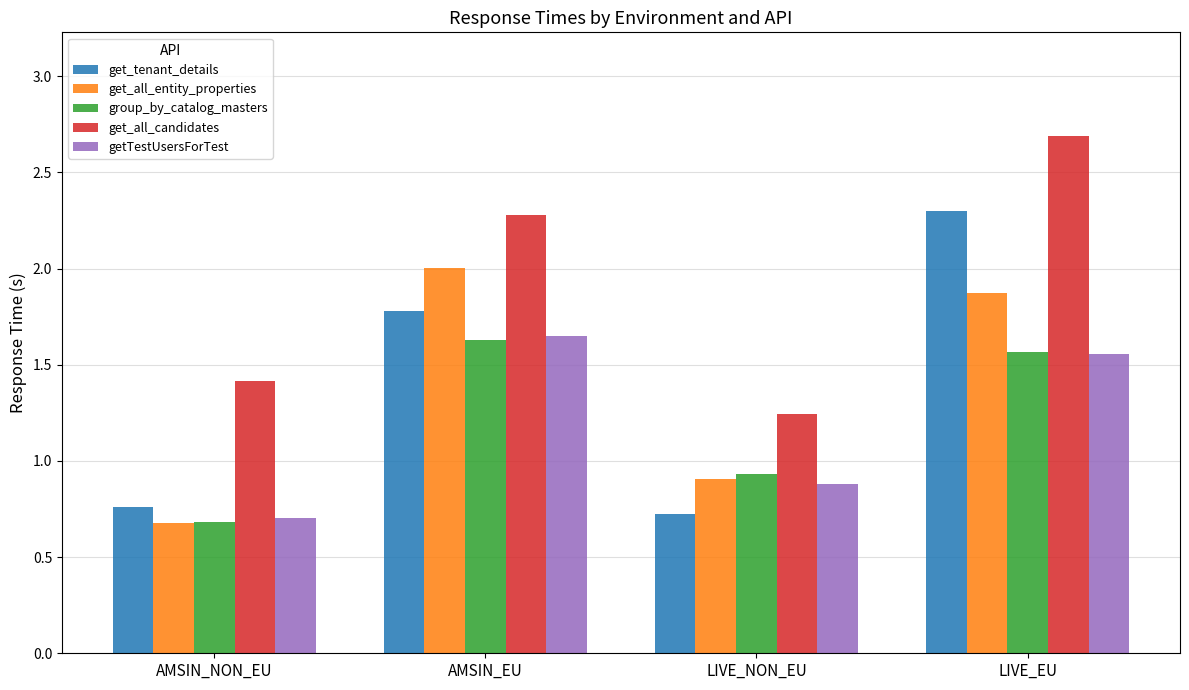

What is the value of the get_all_entity_properties bar at the 4th from the left?

1.9